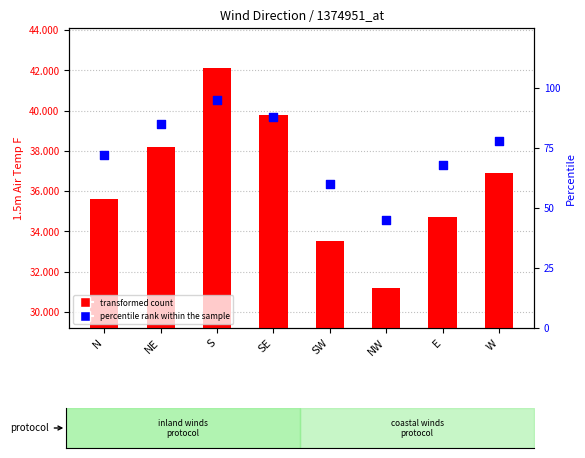

What are all the series names shown in the legend?

transformed count, percentile rank within the sample